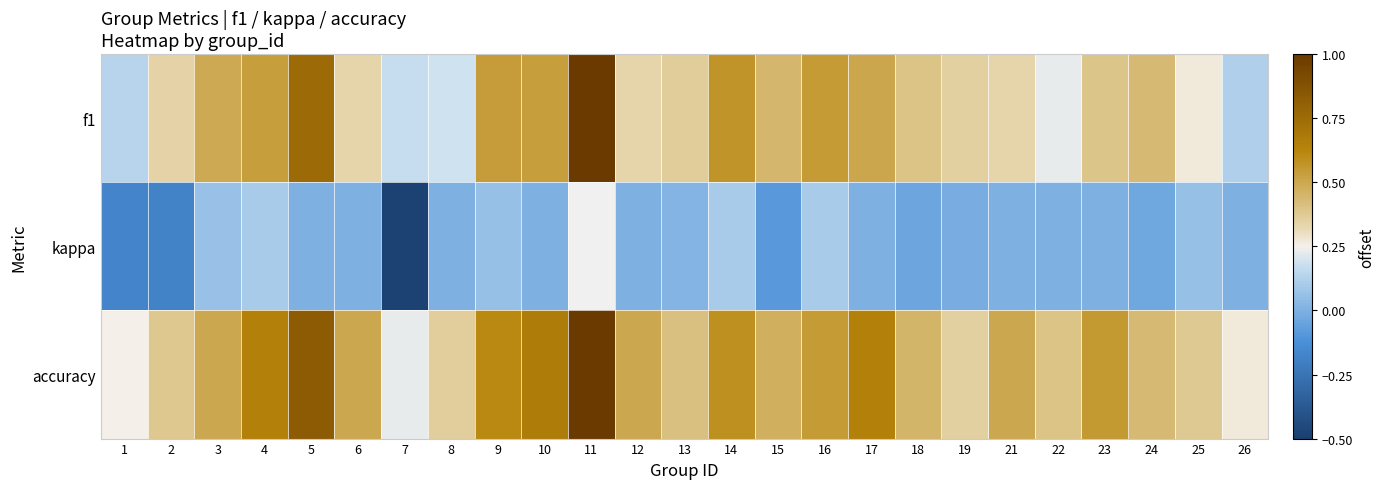

The kappa series shows 0.0 at 9. True or false?

False